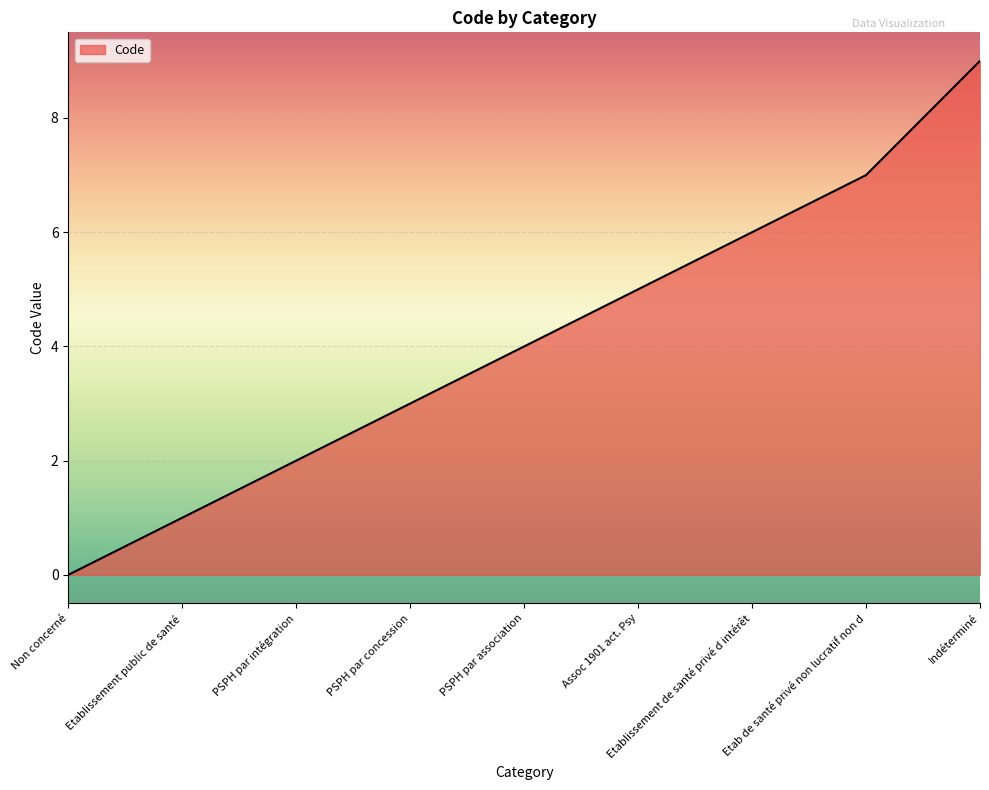

Reading left to right, list all the values displayed in this chart.

Non concerné=0	Etablissement public de santé=1	PSPH par intégration=2	PSPH par concession=3	PSPH par association=4	Assoc 1901 act. Psy=5	Etablissement de santé privé d intérêt=6	Etab de santé privé non lucratif non d=7	Indéterminé=9